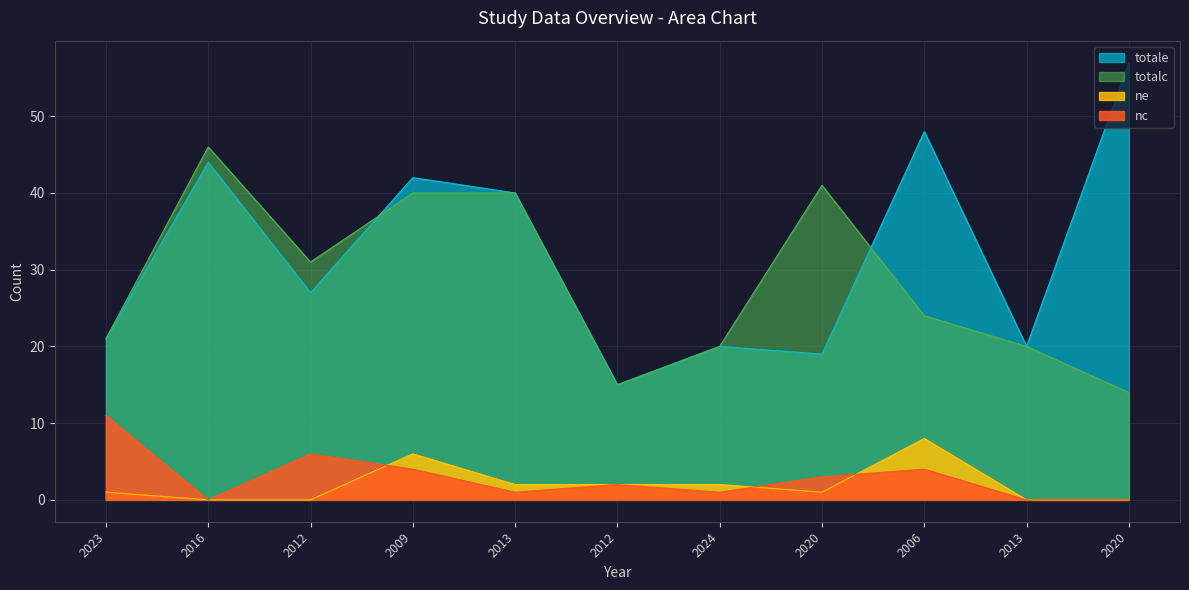

Rank the series at 2024 from highest to lowest value.

totale, totalc, ne, nc